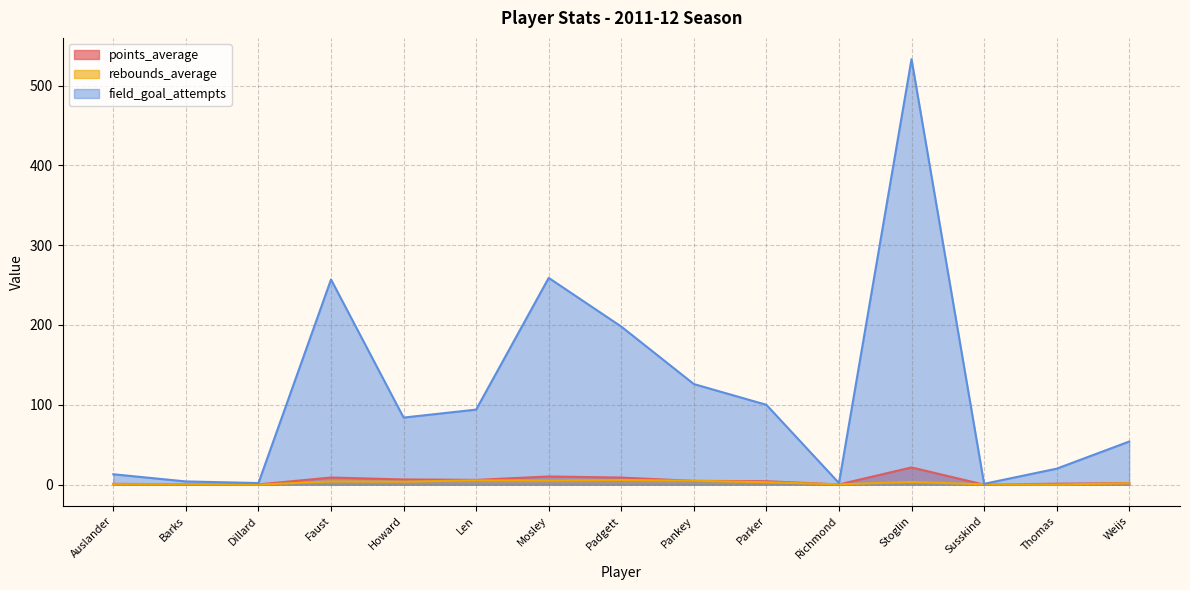

How many interior local peaks does the points_average series have?

3